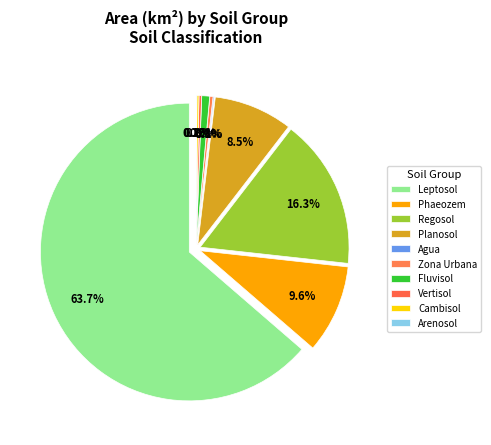

Between Planosol and Fluvisol, which is larger?

Planosol